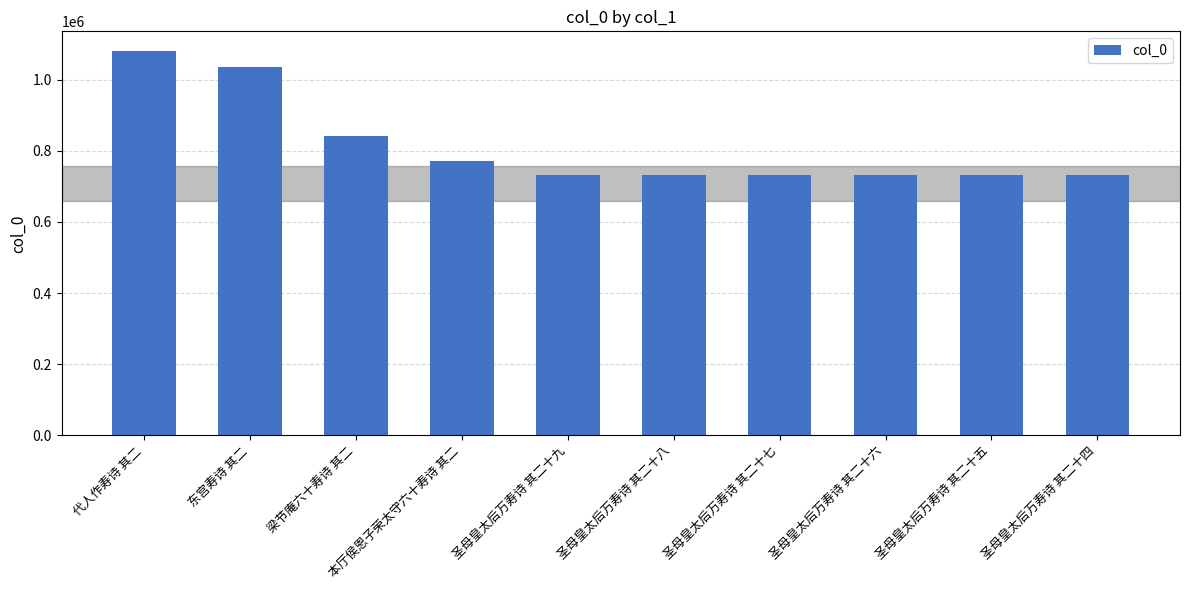

What is the difference between the values at 圣母皇太后万寿诗 其二十八 and 圣母皇太后万寿诗 其二十五?

3